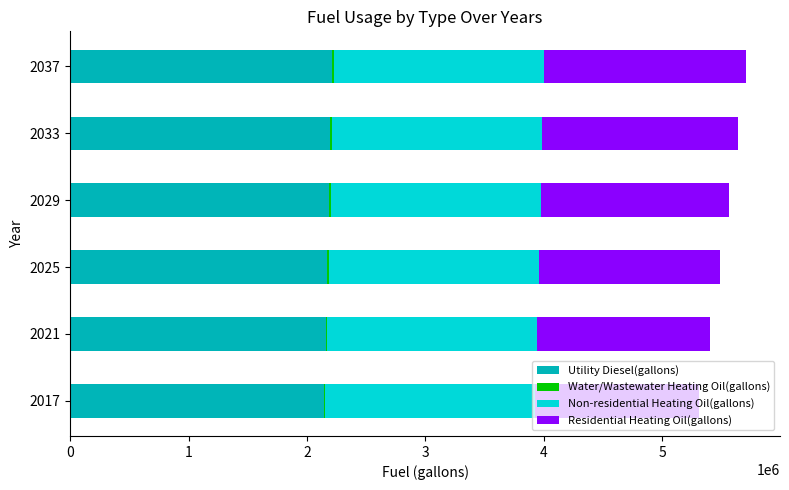

The value of Utility Diesel(gallons) at 2037 is 2209626.0. True or false?

True